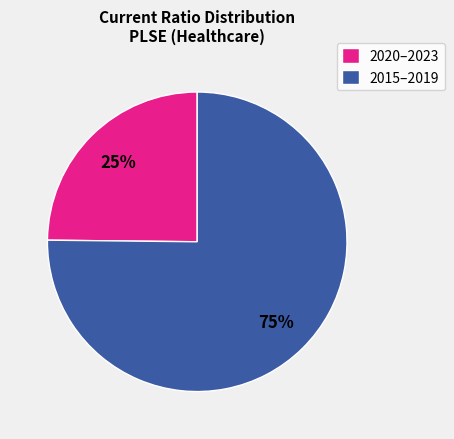

Is the sum of 2015–2019 and 2020–2023 greater than half?

Yes